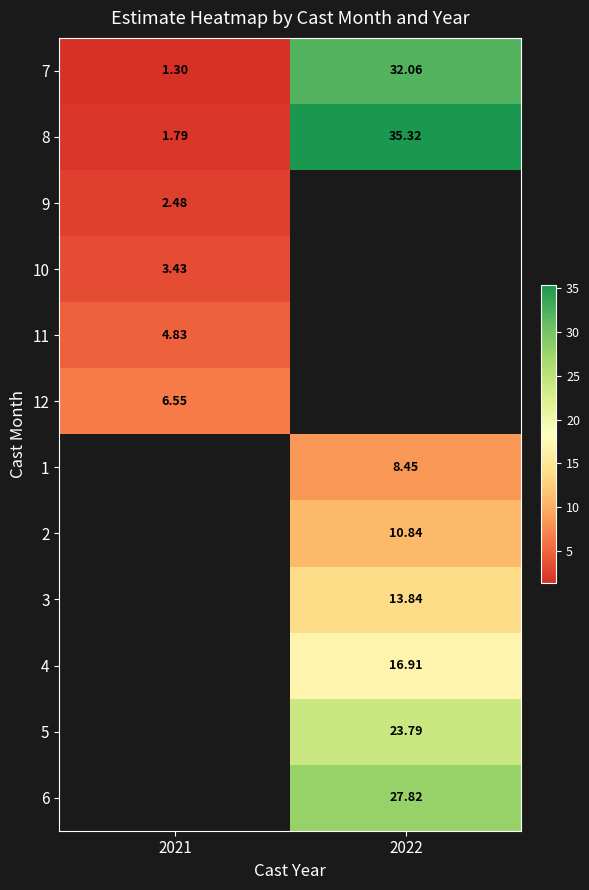

What is the average value of the 7 series?

16.7